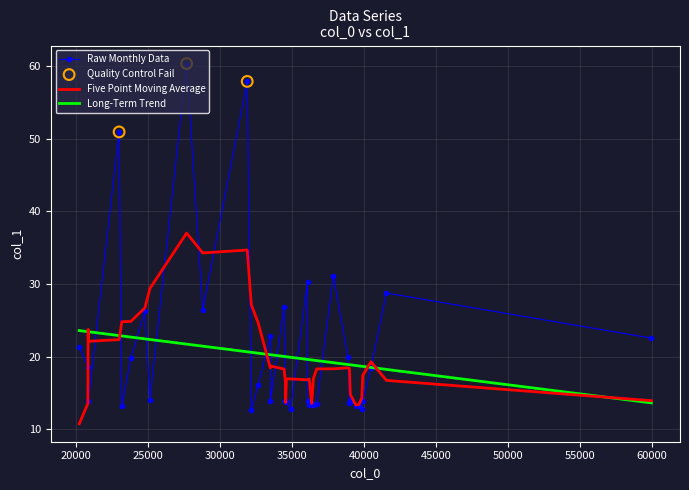

Which series has the largest range (max minus min)?

Raw Monthly Data